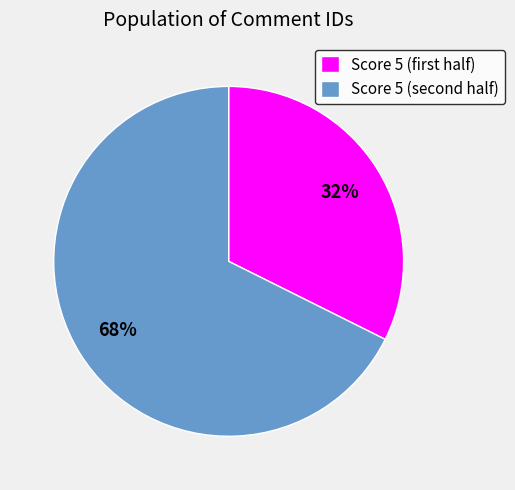

What is the largest slice in the pie chart?

Score 5 (second half)